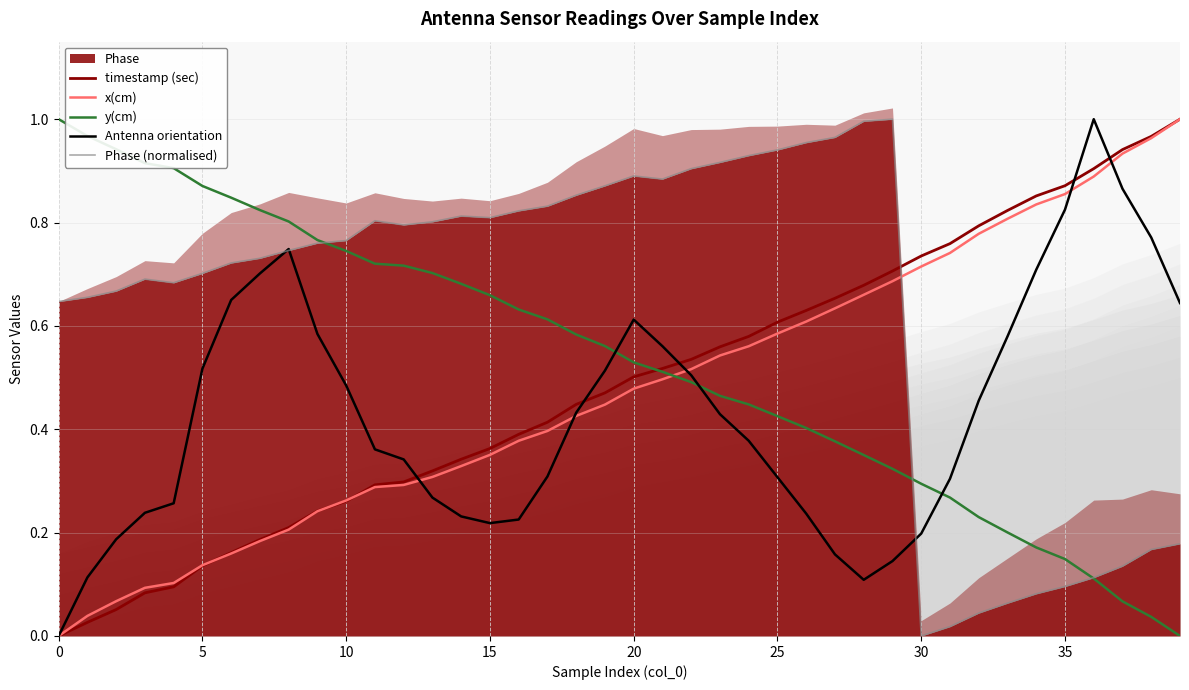

The value of timestamp (sec) at 12 is 0.2. True or false?

False